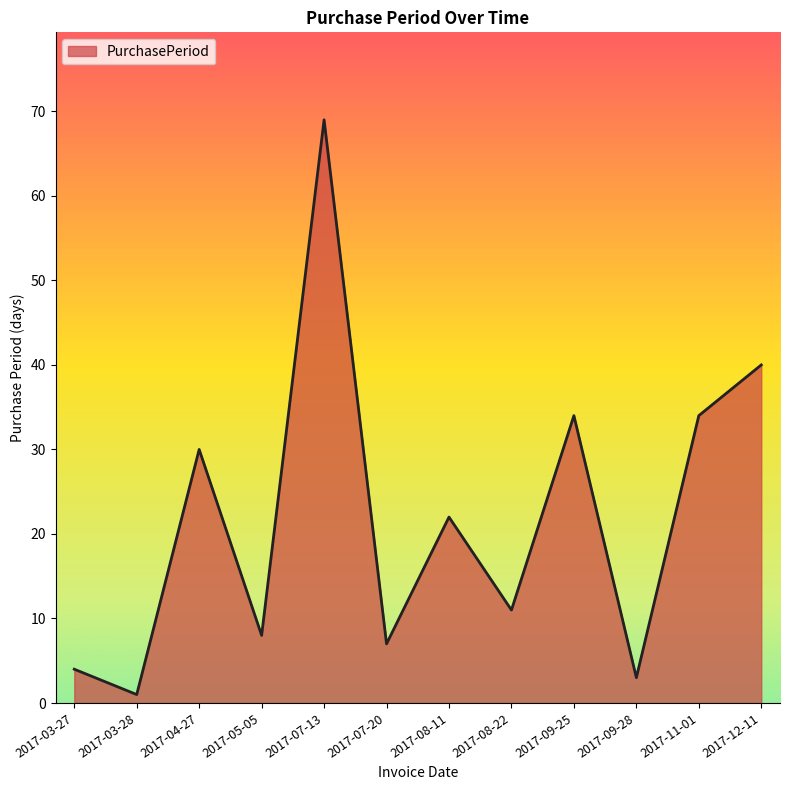

What is the difference between the maximum and minimum values?

68